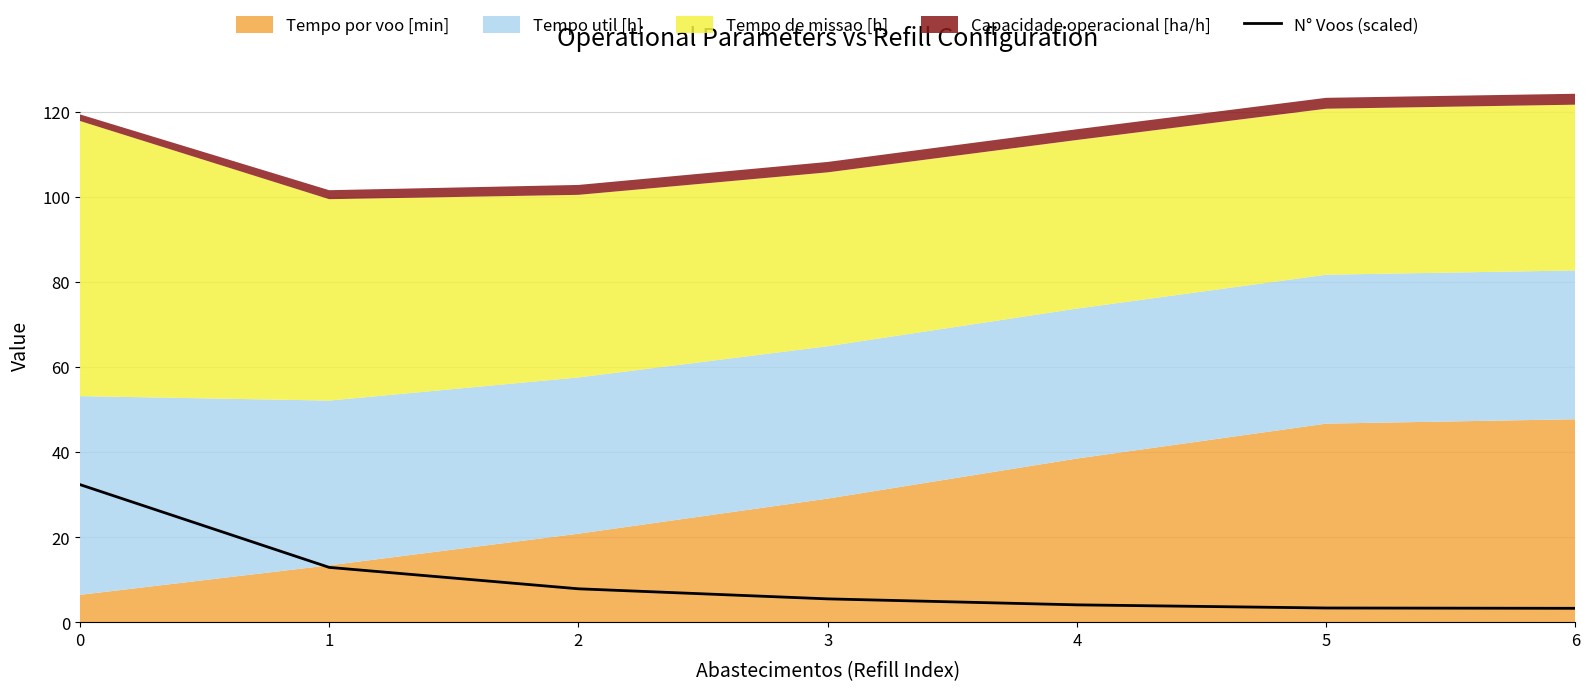

What is the change in value from 0 to 4?

-28.3